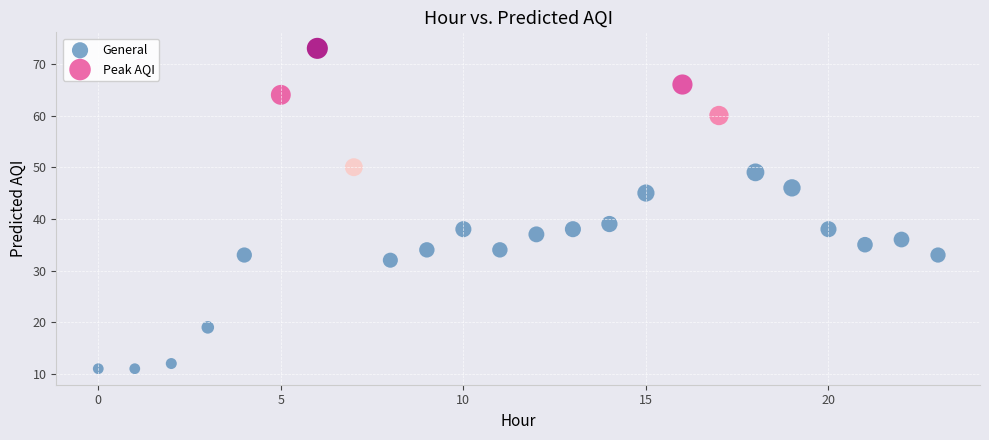

Which series has the largest Y range (max minus min)?

General